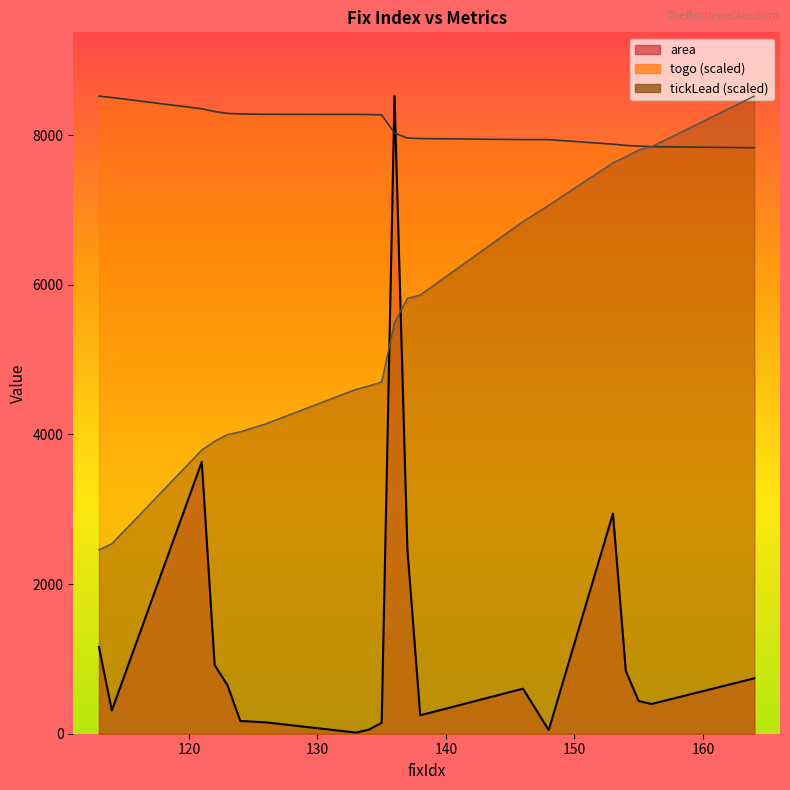

What is the value of the togo point at the 12th from the left?

7960.0